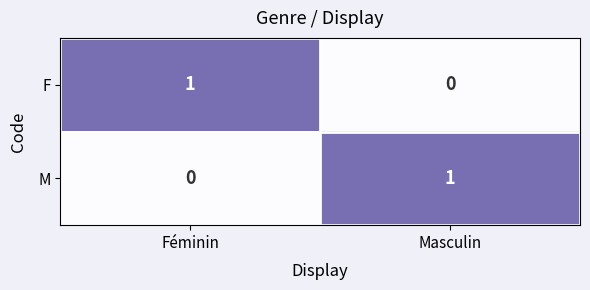

How many categories are shown in the chart?

2